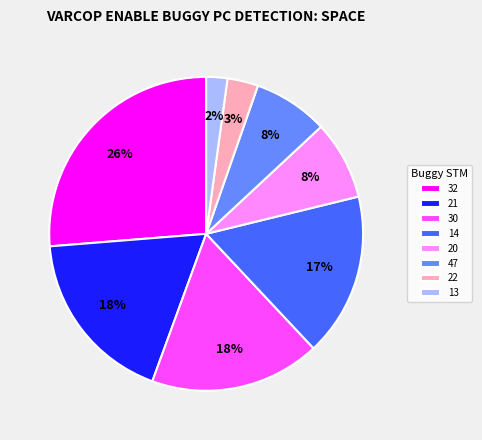

Does 14 account for over 50% of the chart?

No